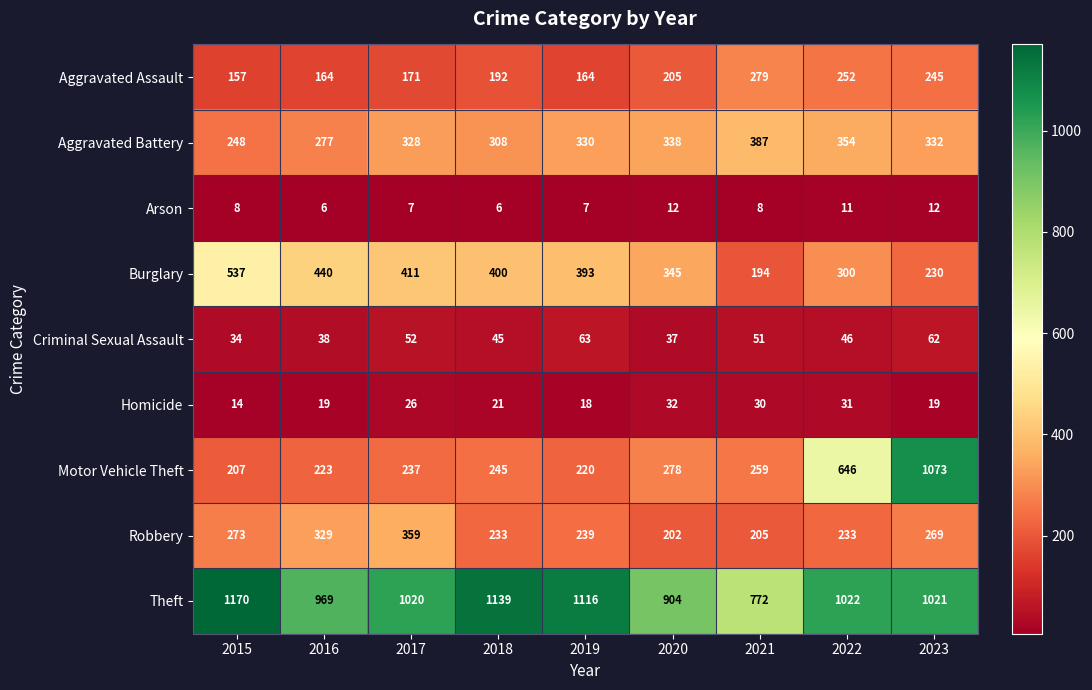

What is the difference between the Motor Vehicle Theft values at 2020 and 2016?

55